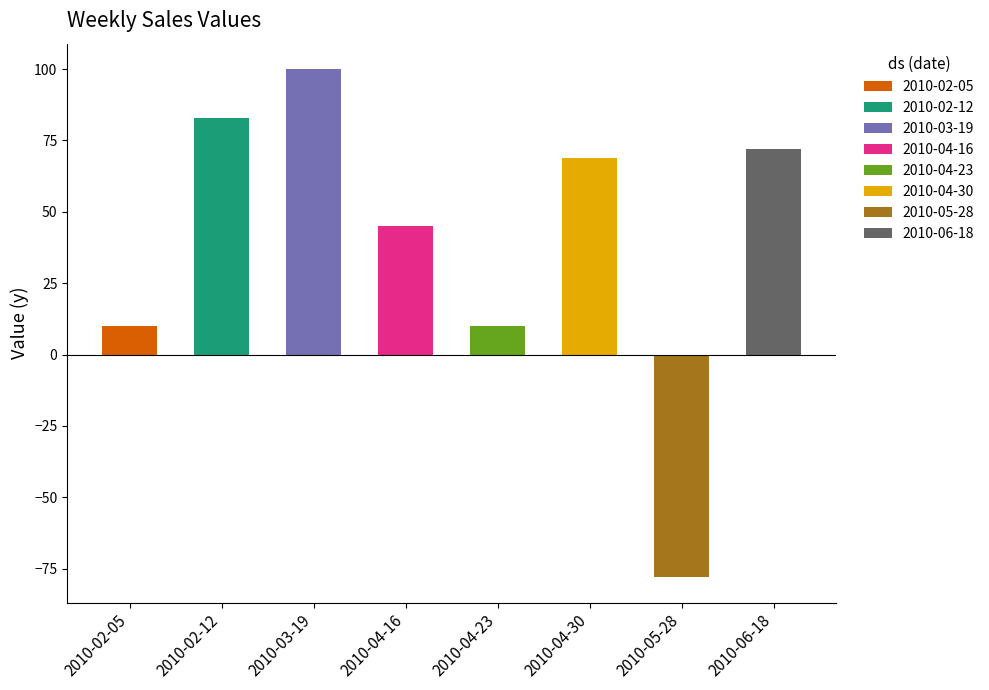

How many bars are there in total?

8